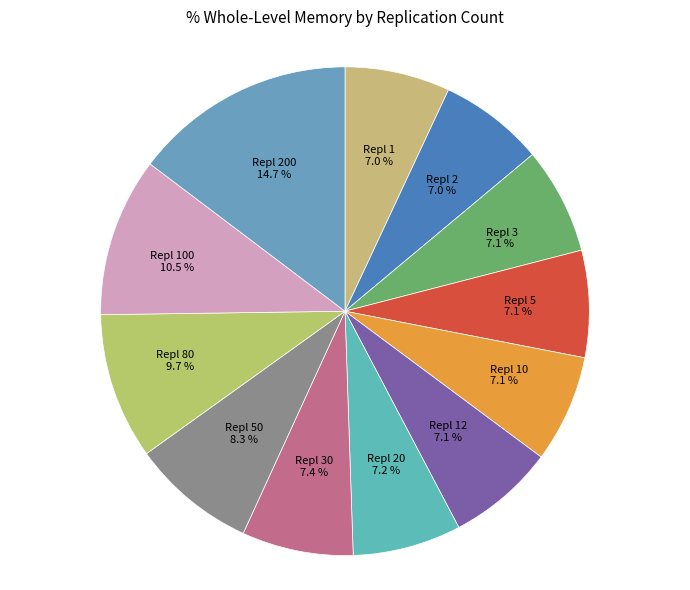

Count the number of slices in the pie.

12